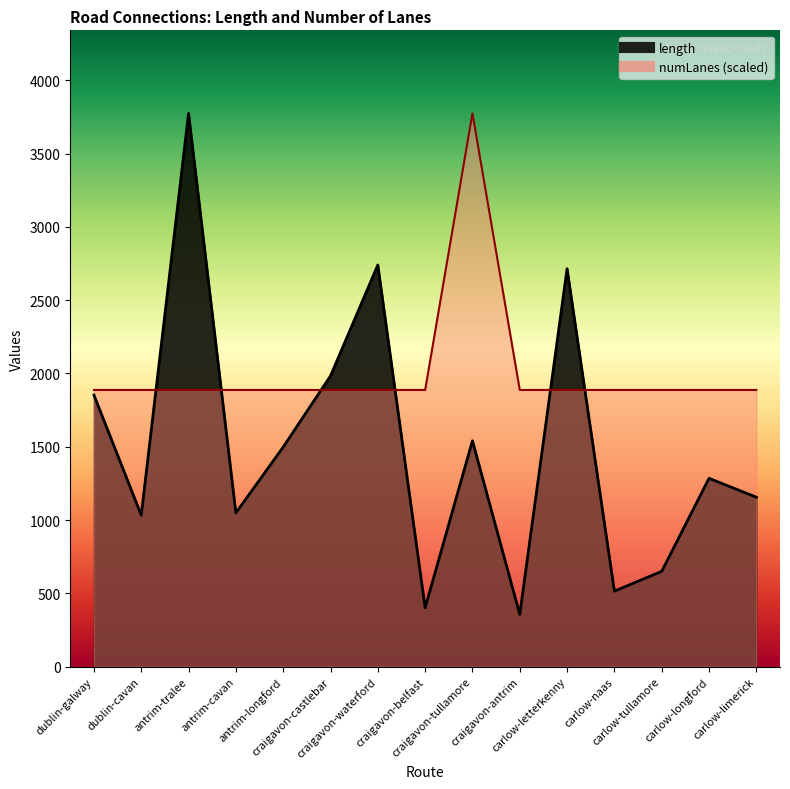

Which series has the widest spread of values?

length